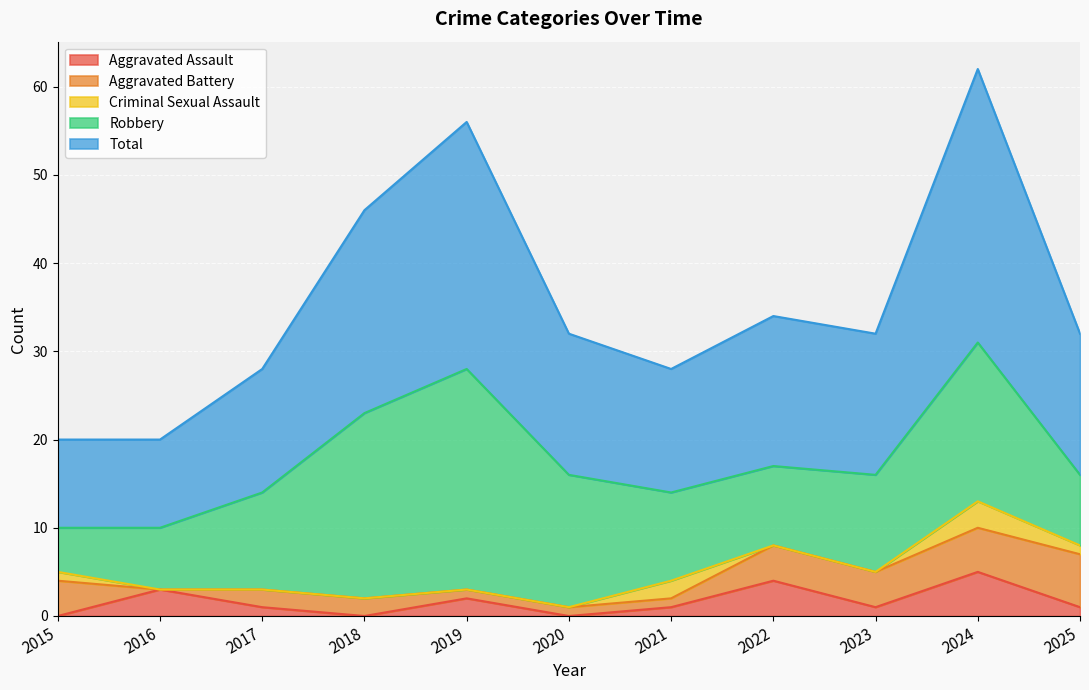

True or false: Criminal Sexual Assault and Robbery cross at least once.

False